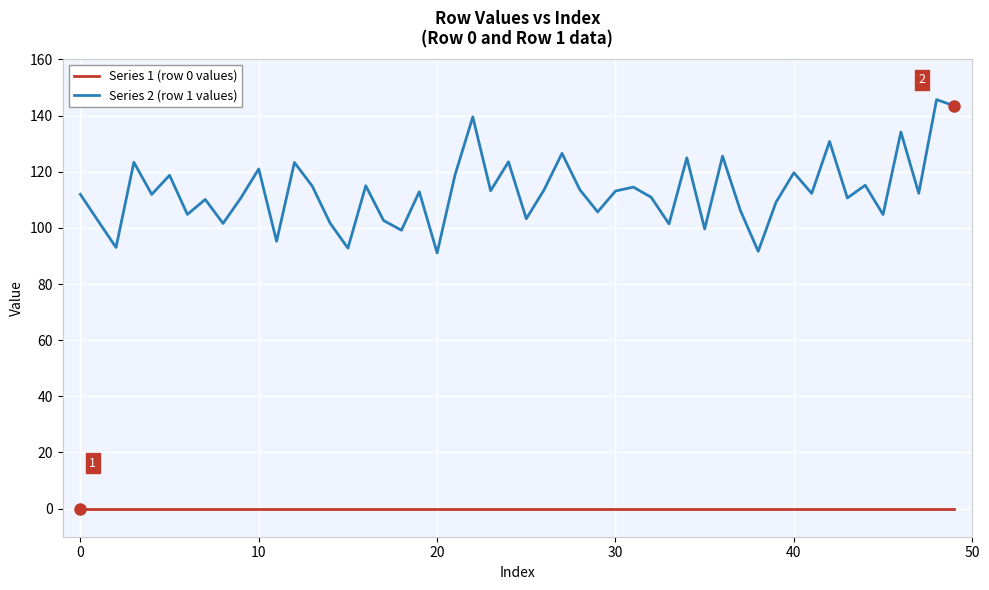

Rank the series by their maximum value, from lowest to highest.

Series 1 (row 0 values), Series 2 (row 1 values)